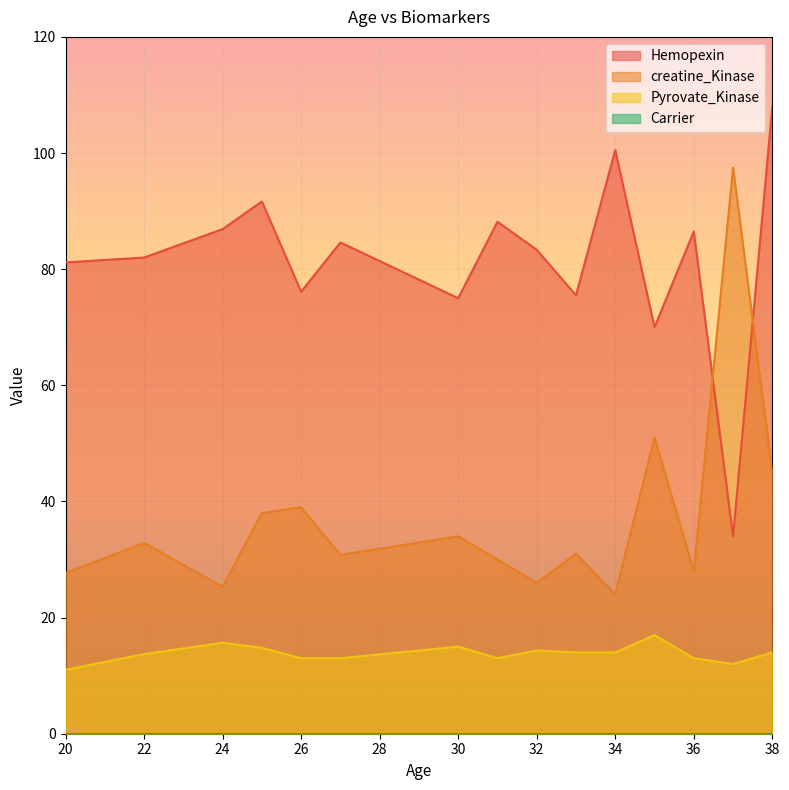

Which series changed the most between 22 and 34?

Hemopexin